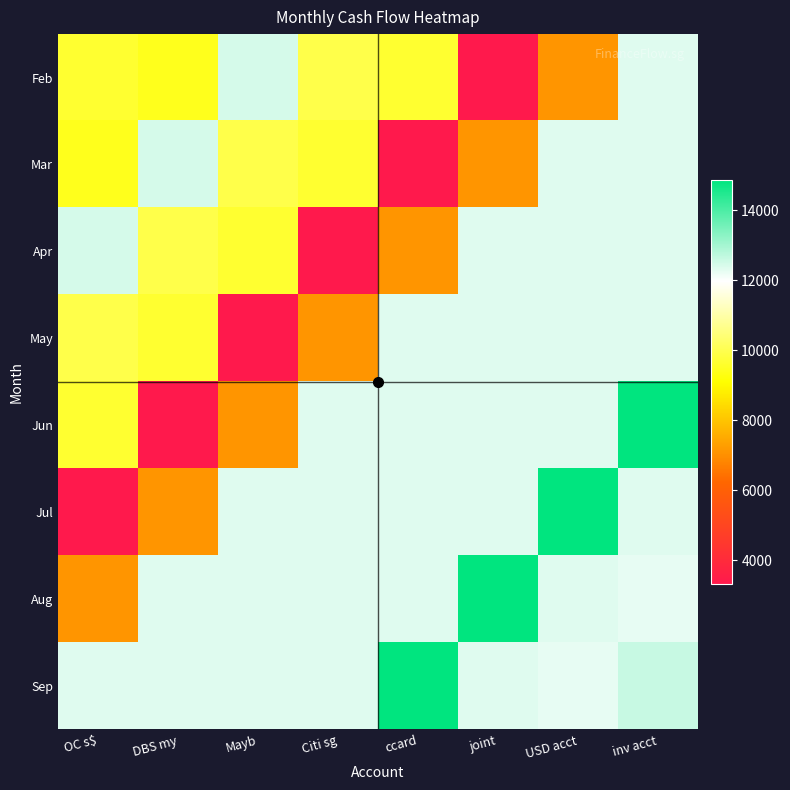

Which series changed the most between OC s$ and Mayb?

Jul